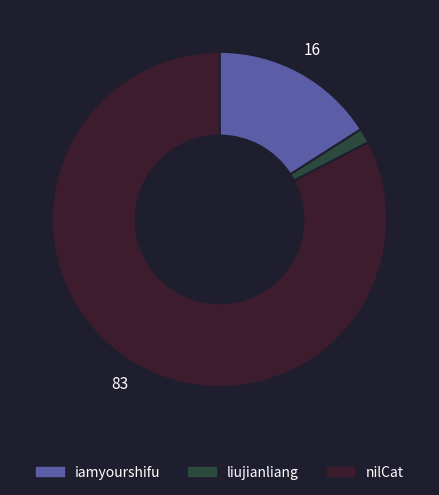

What is the majority slice?

nilCat